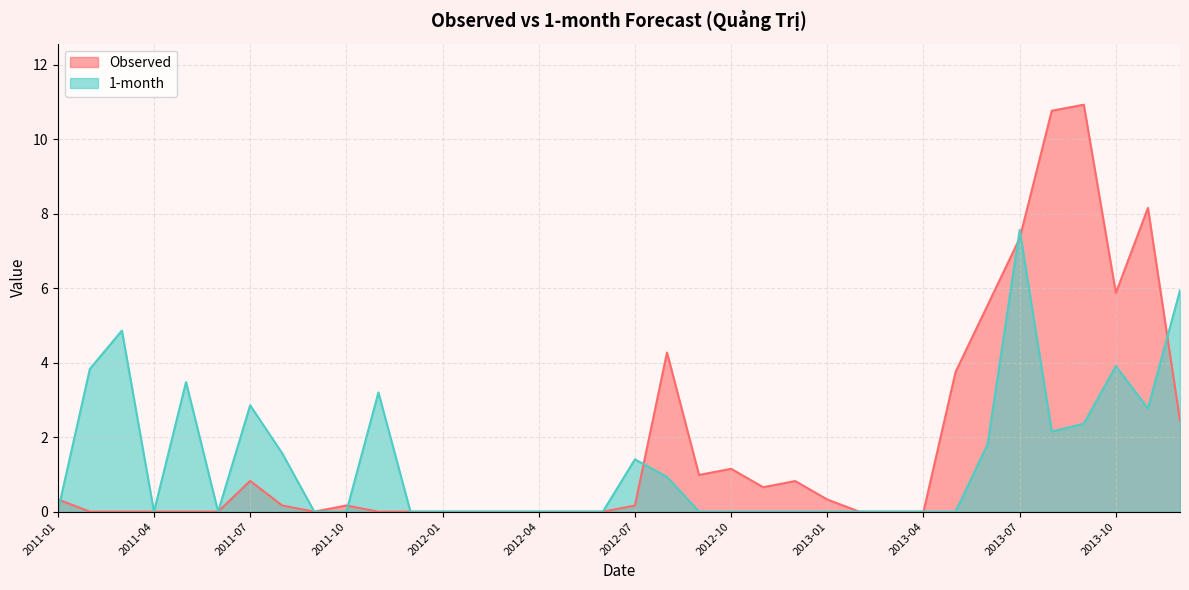

Where is the first local maximum for 1-month?

2011-03